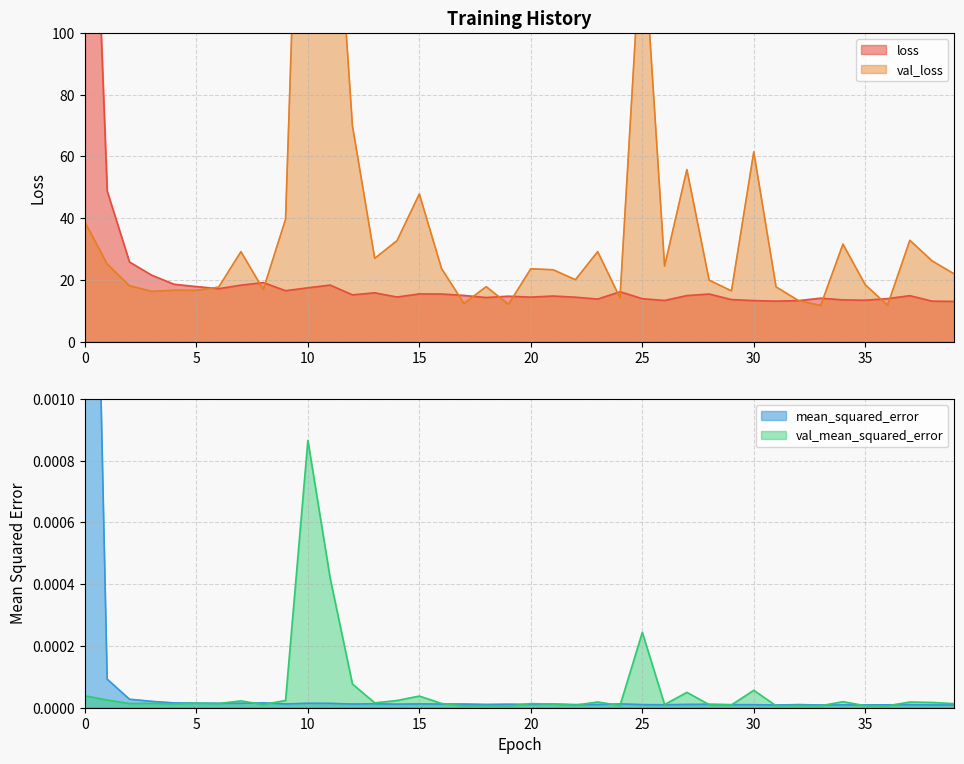

List the series in order of their peak value, lowest first.

val_mean_squared_error, mean_squared_error, loss, val_loss